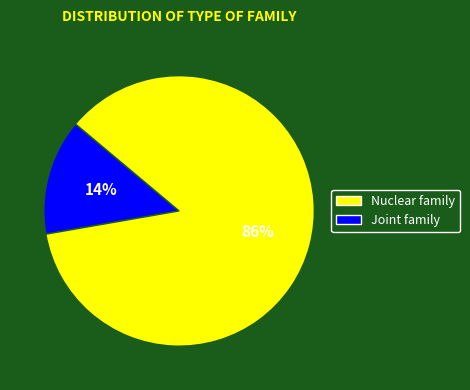

Is there a majority slice in this chart?

Yes